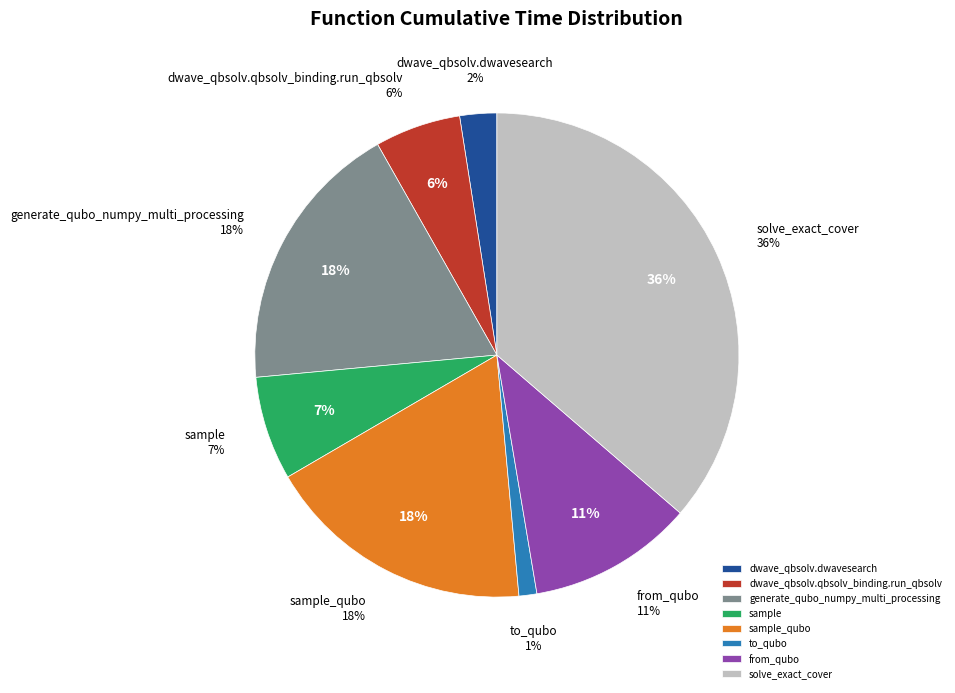

How many slices are in this pie chart?

8